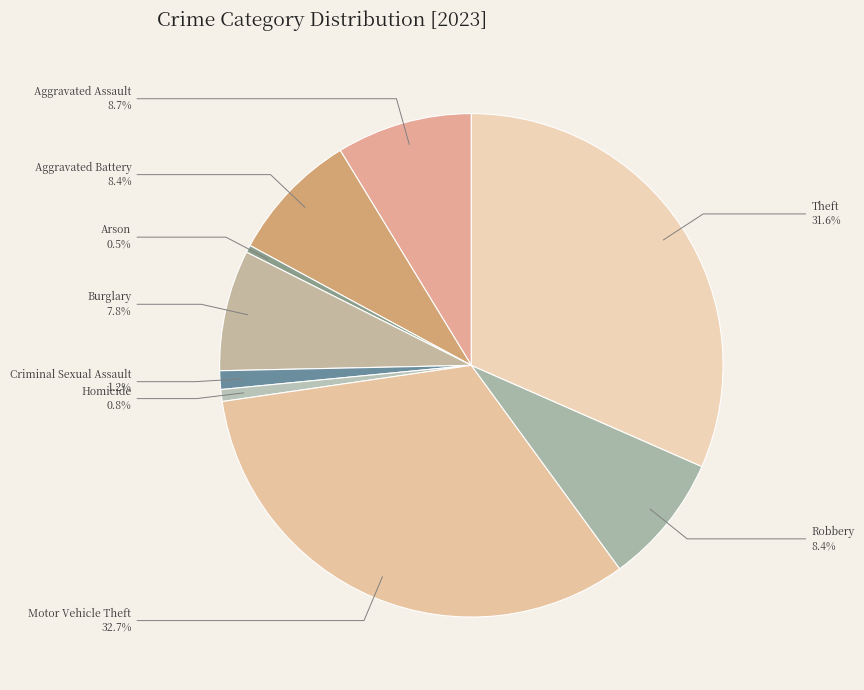

What portion of the pie excludes Burglary?

92.2%